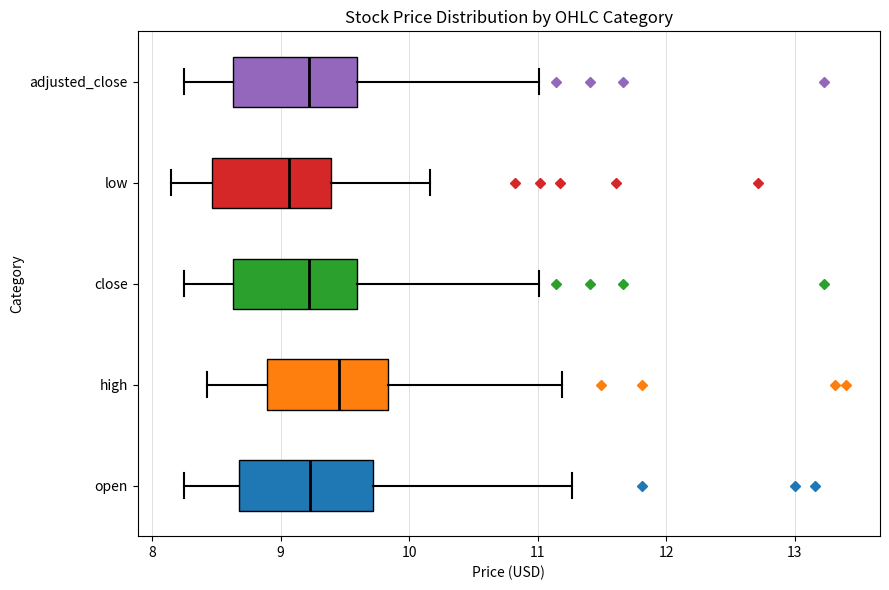

Reading bottom to top, read every box against the x-axis: the position of its median line, the range the box covers, and the ends of its whiskers. The values are not printed on the chart, so give them approximately, as read against the axis.

open: median 9.2, box 8.7 to 9.7, whiskers 8.3 to 11.3
high: median 9.5, box 8.9 to 9.8, whiskers 8.4 to 11.2
close: median 9.2, box 8.6 to 9.6, whiskers 8.3 to 11.0
low: median 9.1, box 8.5 to 9.4, whiskers 8.2 to 10.2
adjusted_close: median 9.2, box 8.6 to 9.6, whiskers 8.3 to 11.0